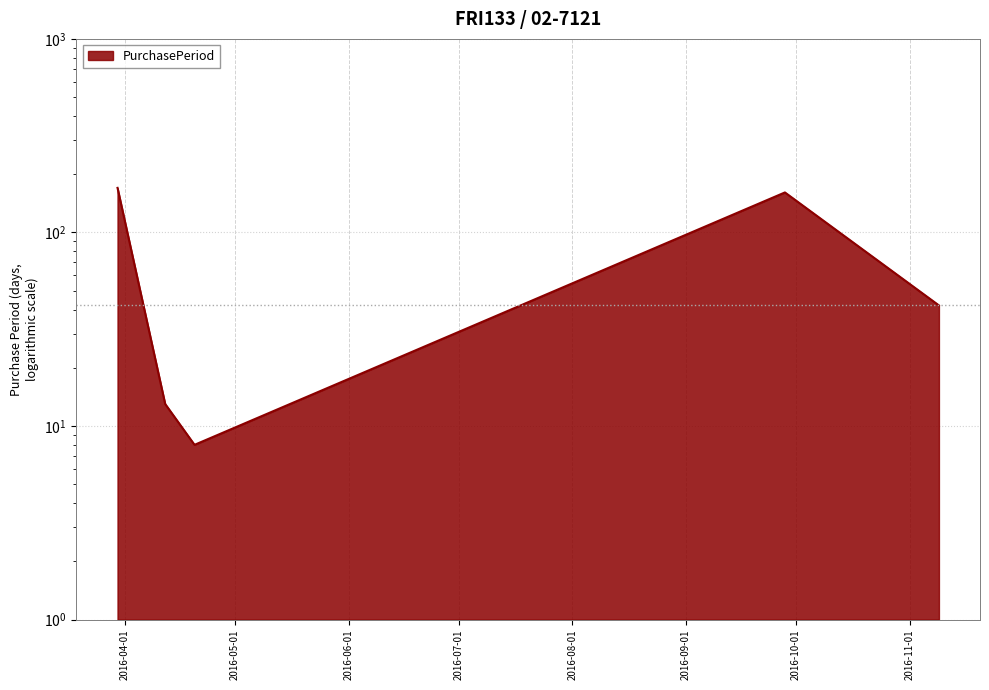

Which label corresponds to the largest value in the chart?

2016-03-30